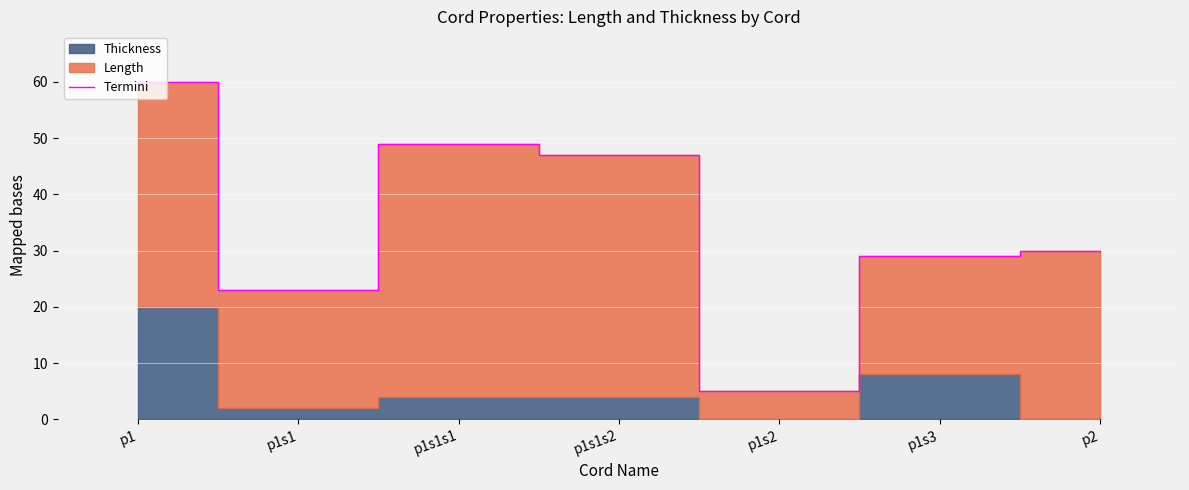

At which label does Termini reach its peak?

p1